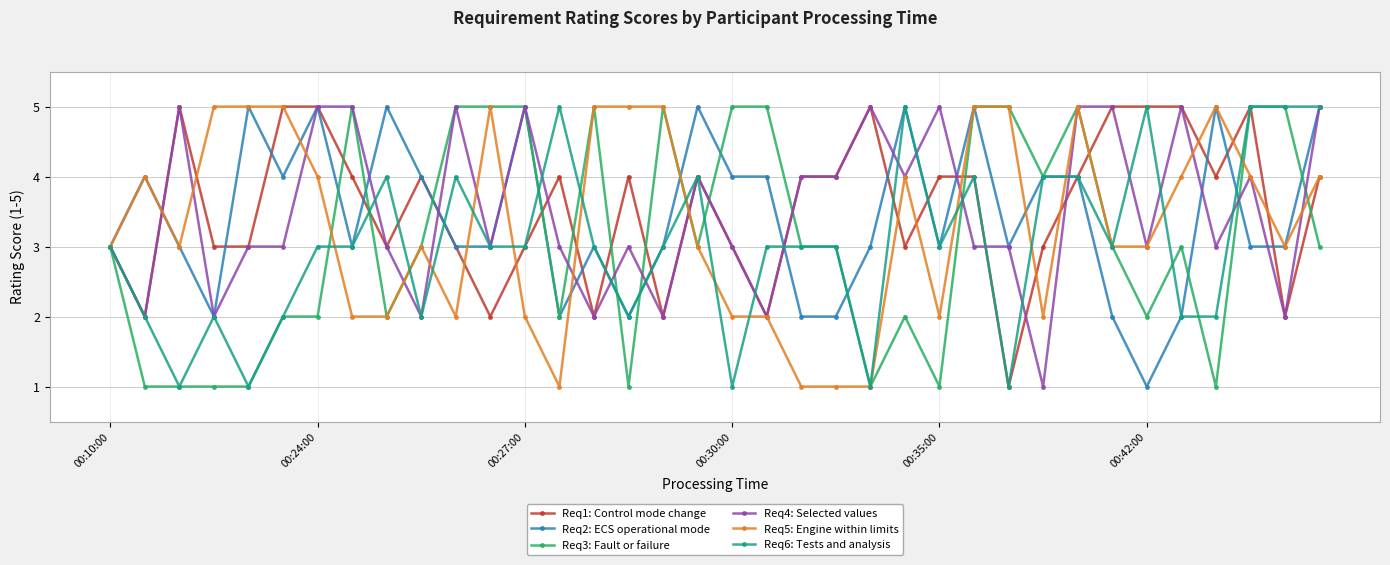

What is the average value of the Req2: ECS operational mode series?

3